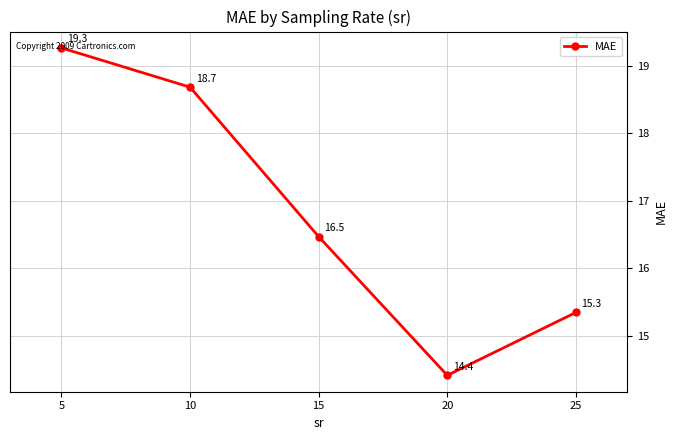

What is the ratio of the value at 10 to the value at 5?

1.0